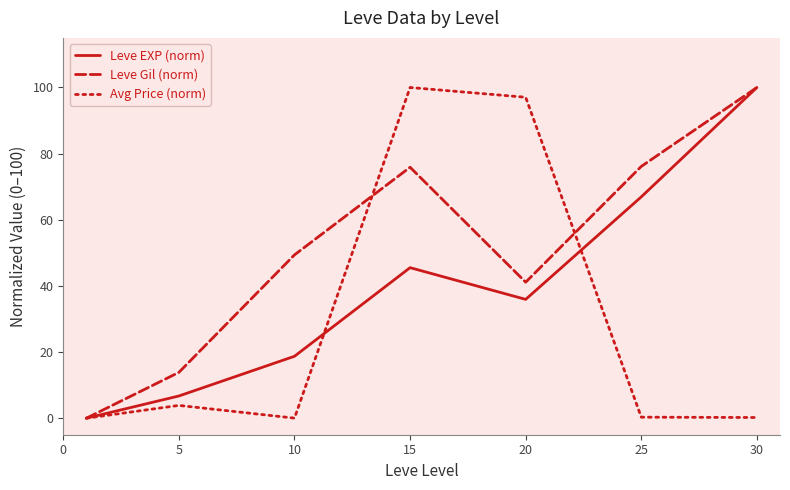

List the series in order of their overall mean, highest first.

Leve Gil (norm), Leve EXP (norm), Avg Price (norm)